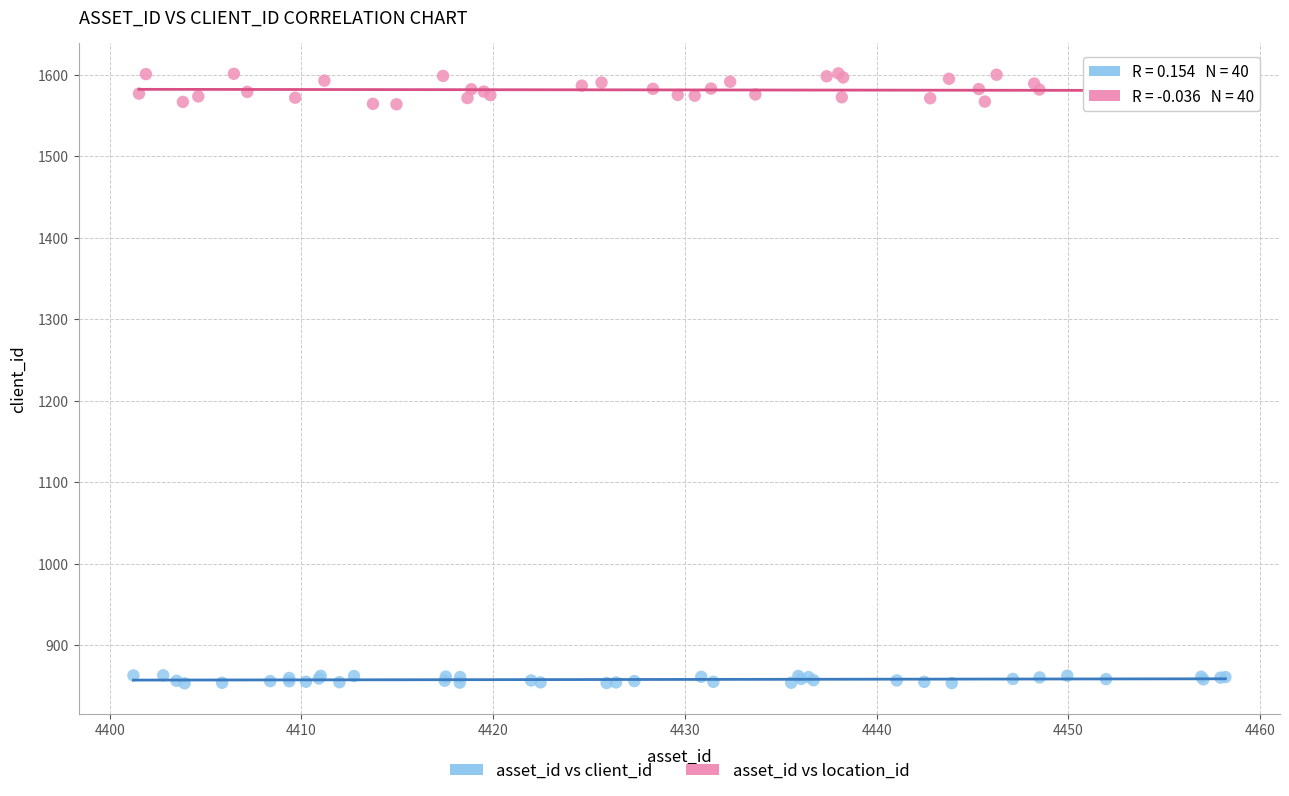

What are all the series names shown in the legend?

asset_id vs client_id, asset_id vs location_id